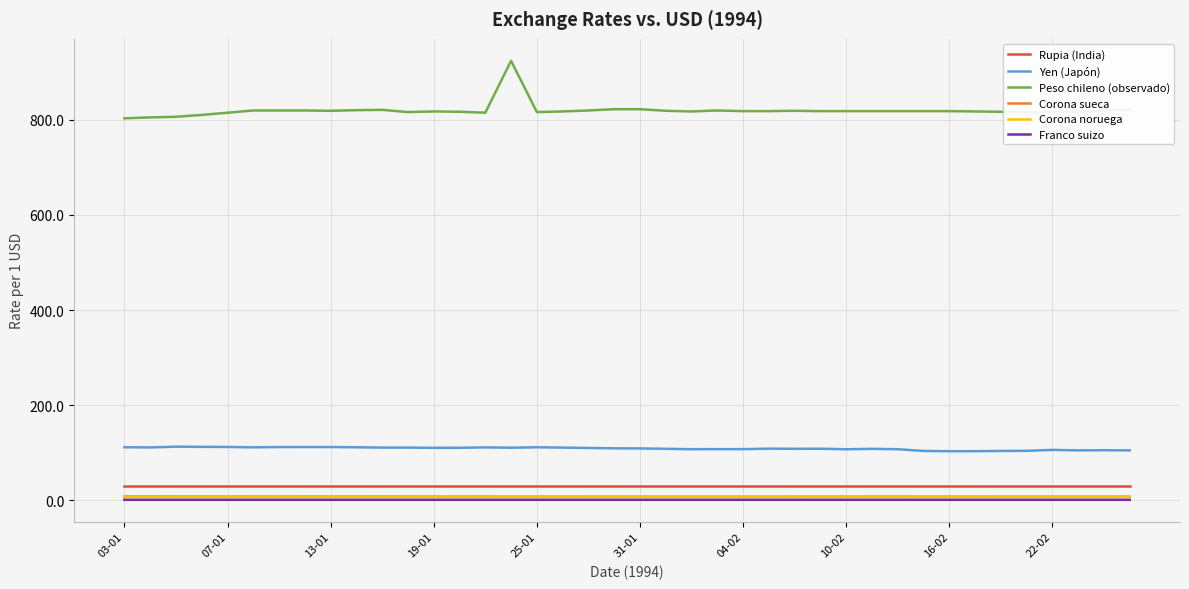

Is this an area chart (filled region under the line)?

No